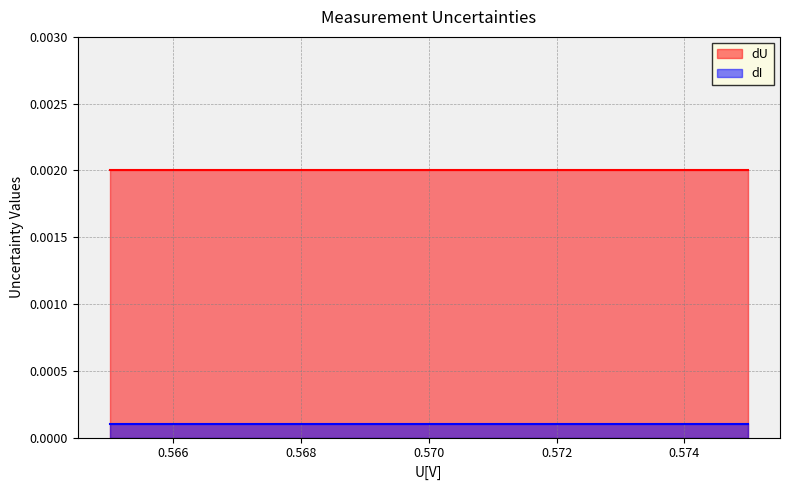

At which label does dI reach its peak?

0.575